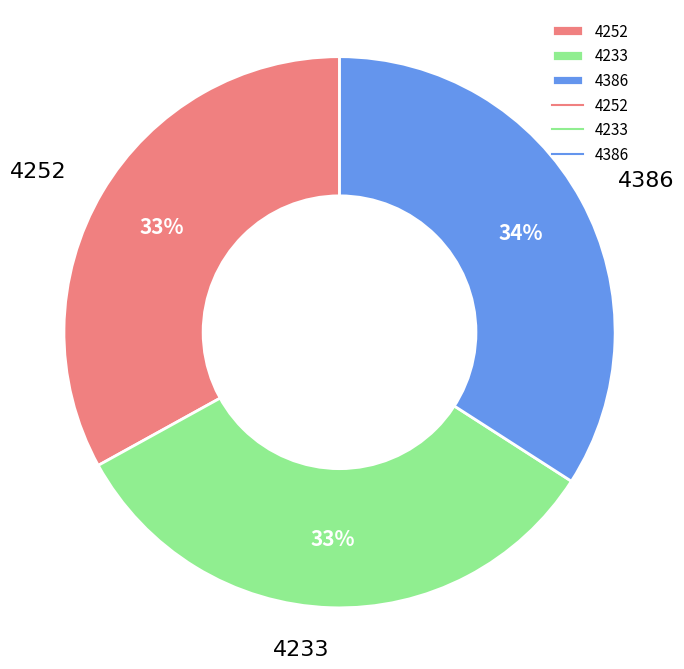

Does 4386 represent more than half of the total?

No